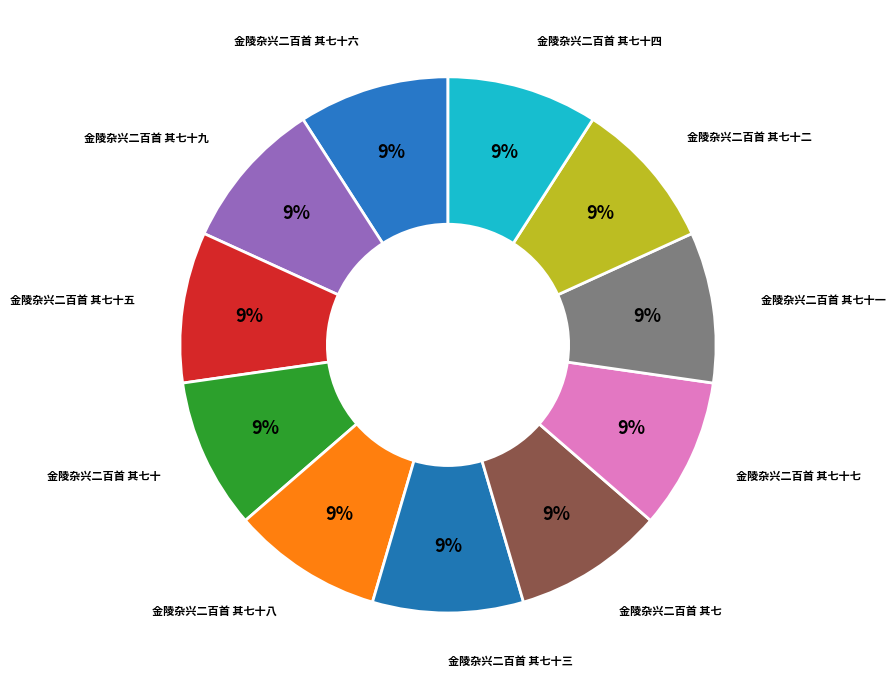

Which slice is the smallest?

金陵杂兴二百首 其七